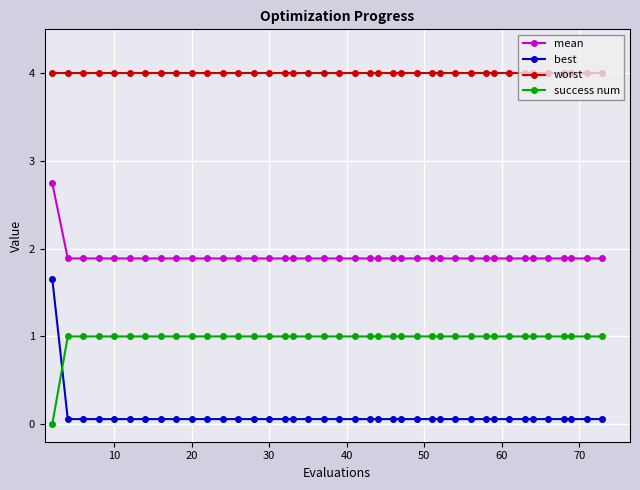

Is this an area chart (filled region under the line)?

No